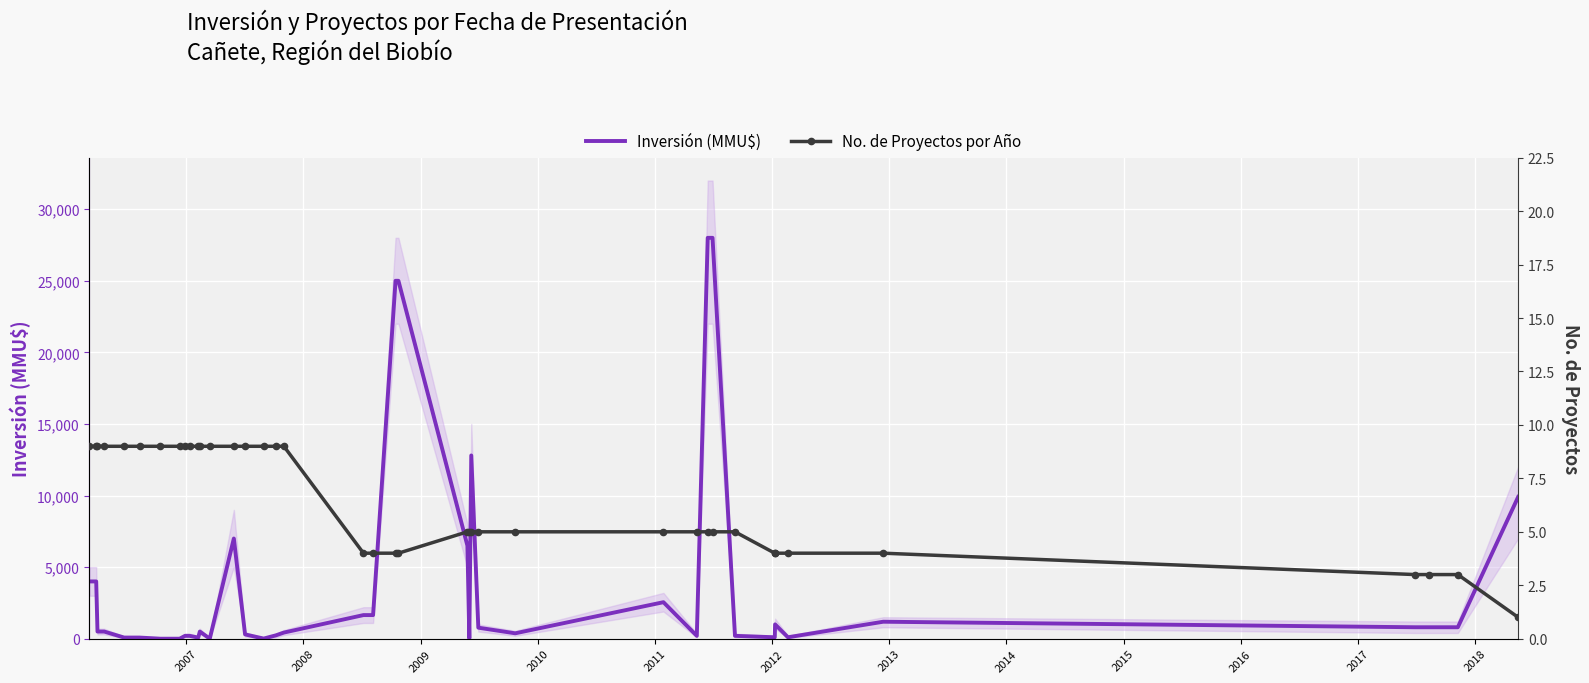

True or false: No. de Proyectos por Año has more than 2 points higher than both neighbors.

False